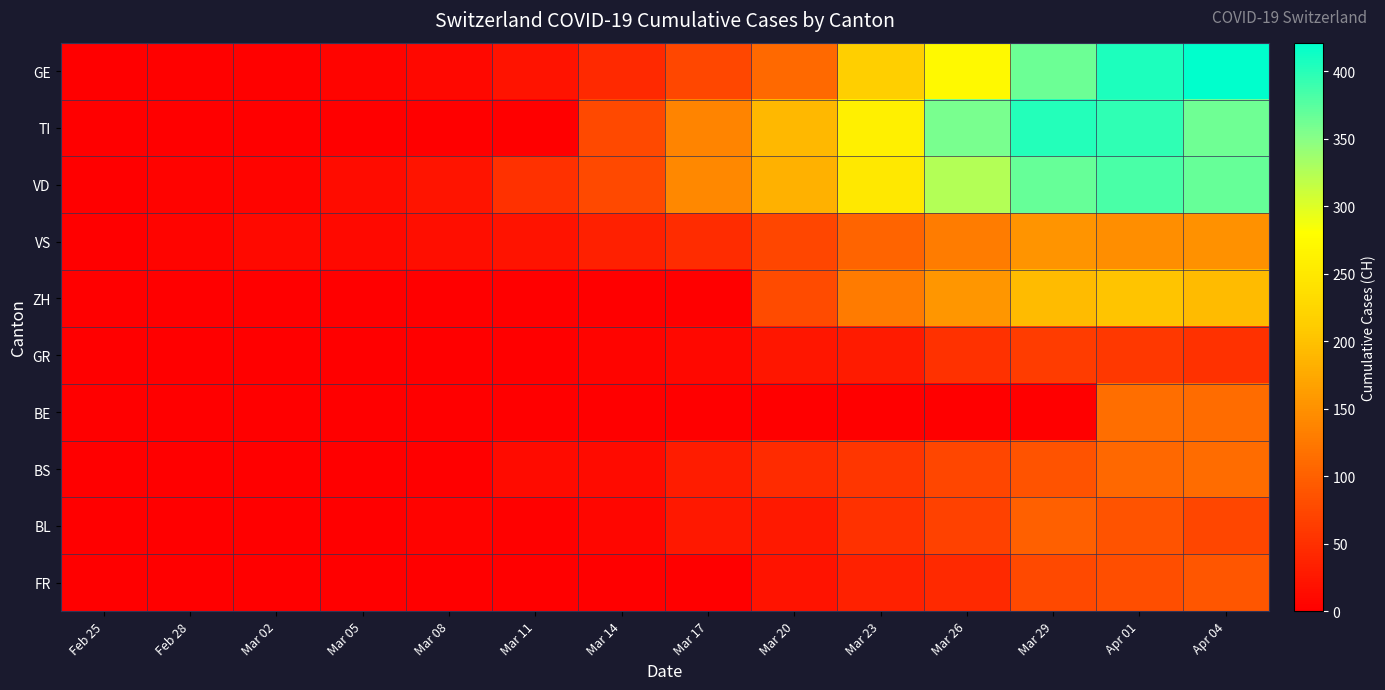

At Mar 29, list the series in order from largest to smallest.

TI, VD, GE, ZH, VS, BL, BS, FR, GR, BE